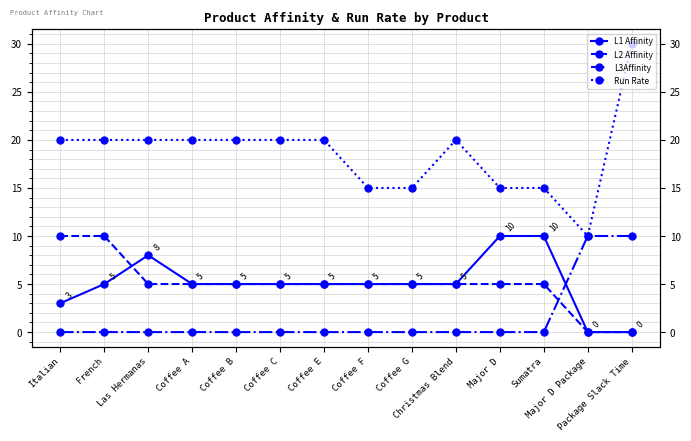

At which category does the chart reach its peak across all series?

Package Slack Time